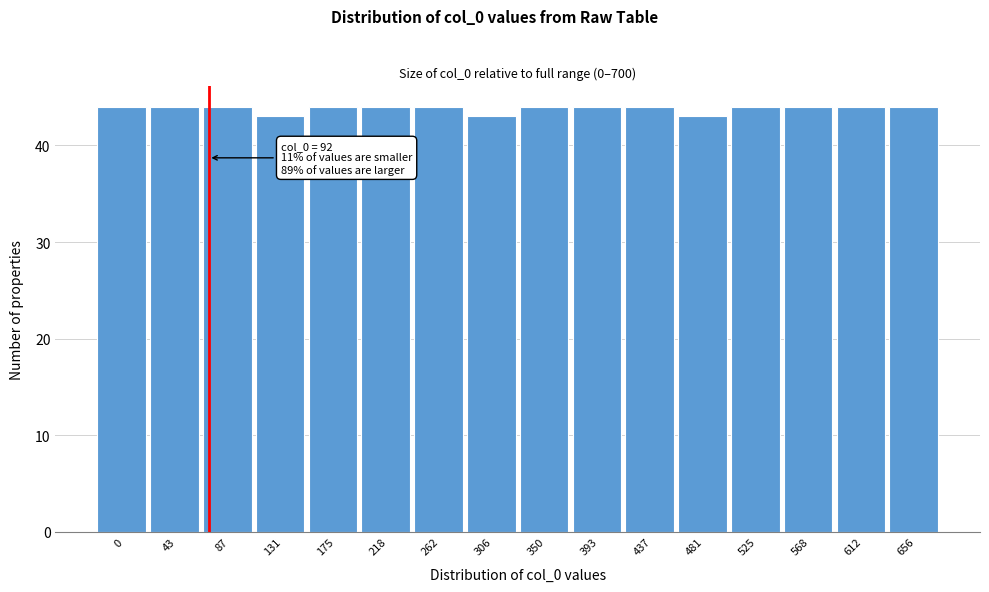

Reading right to left, list all the values displayed in this chart.

44	44	44	44	43	44	44	44	43	44	44	44	43	44	44	44